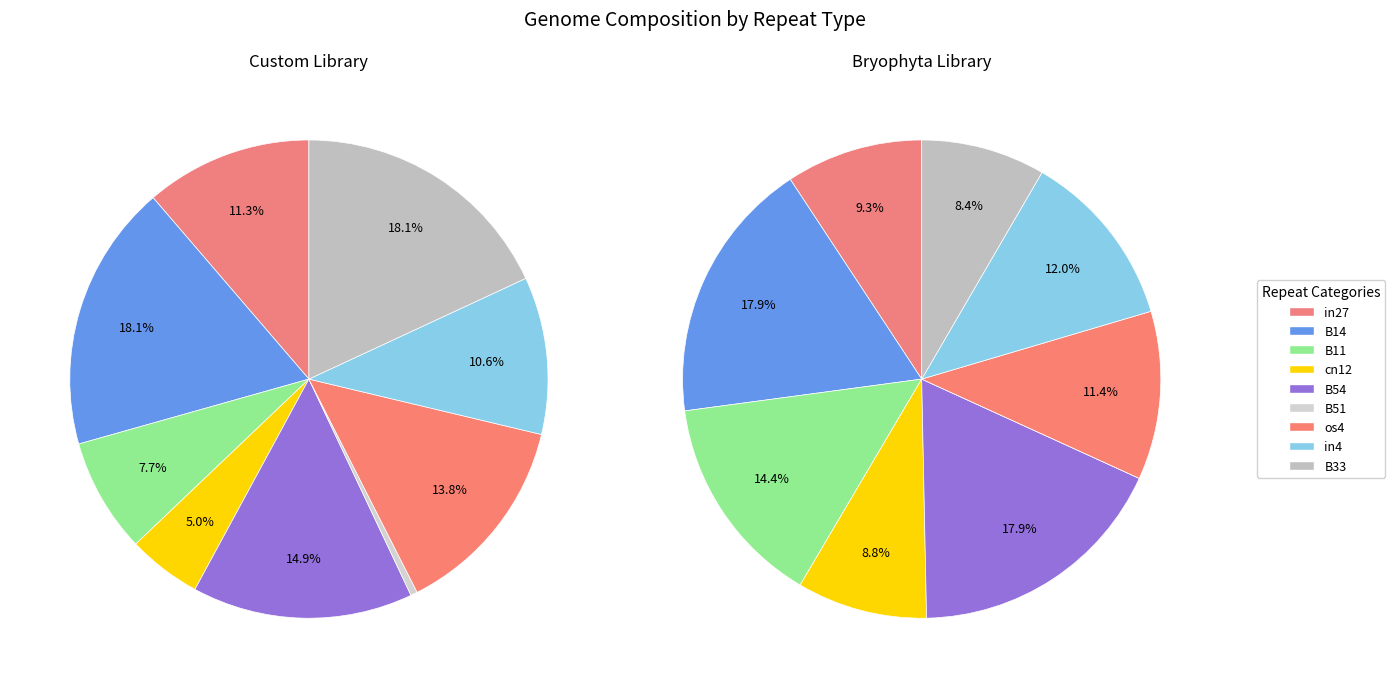

Rank the categories by value from highest to lowest.

B14, B33, B54, os4, in27, in4, B11, cn12, B51